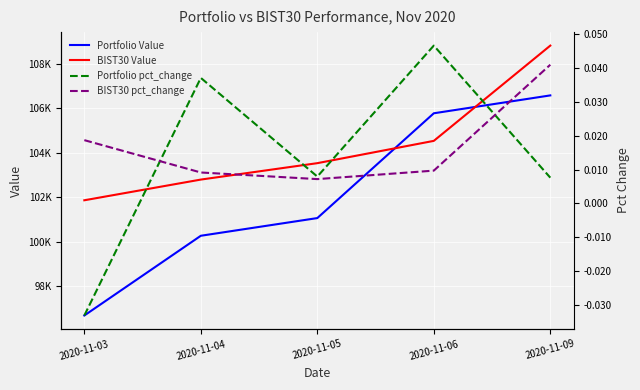

What is the total value across all series at 2020-11-09?

215417.6